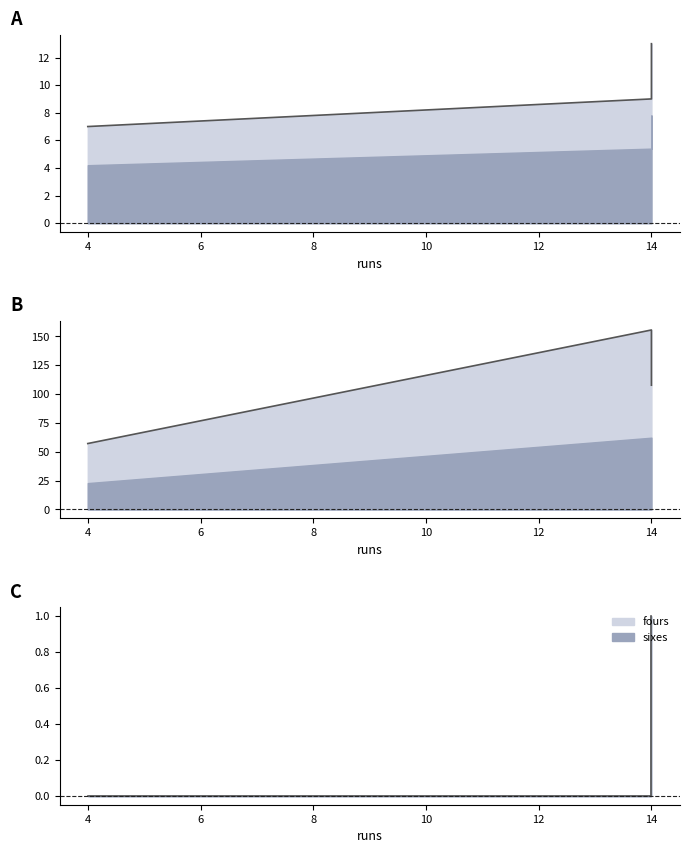

What is the difference between the maximum and minimum values in the sixes series?

1.0